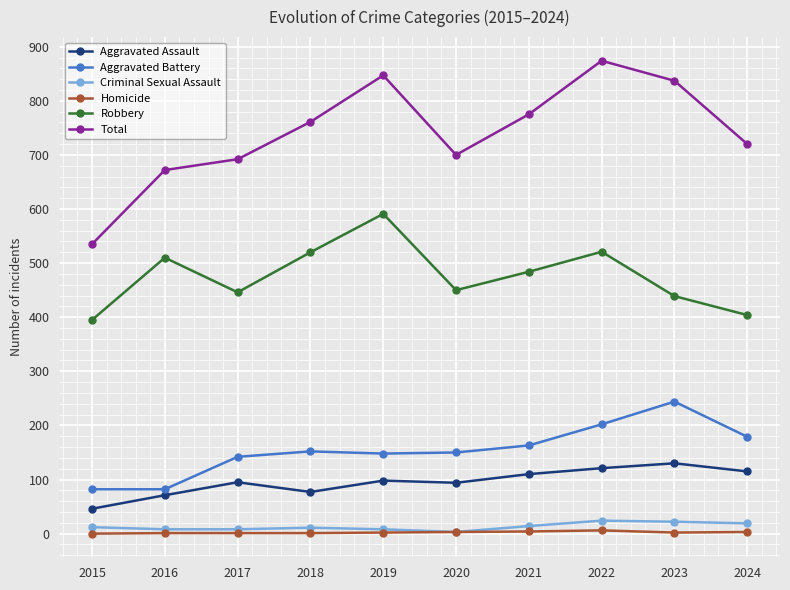

What is the maximum value for Criminal Sexual Assault?

24